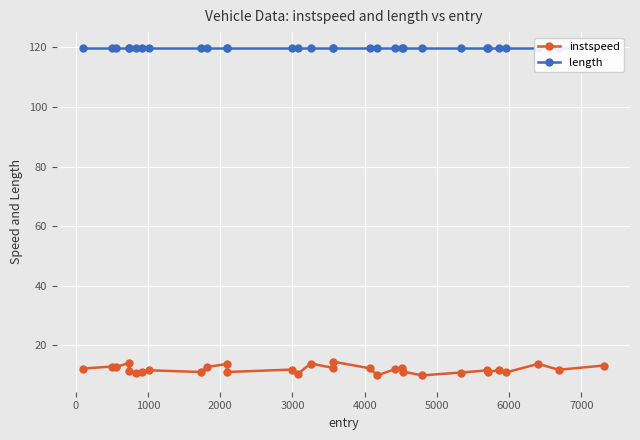

List the series in order of their overall mean, highest first.

length, instspeed